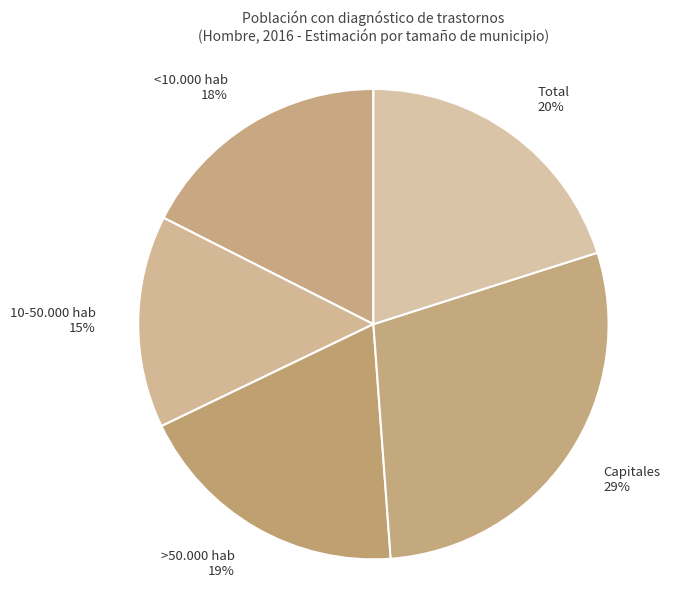

What is the largest slice in the pie chart?

Capitales